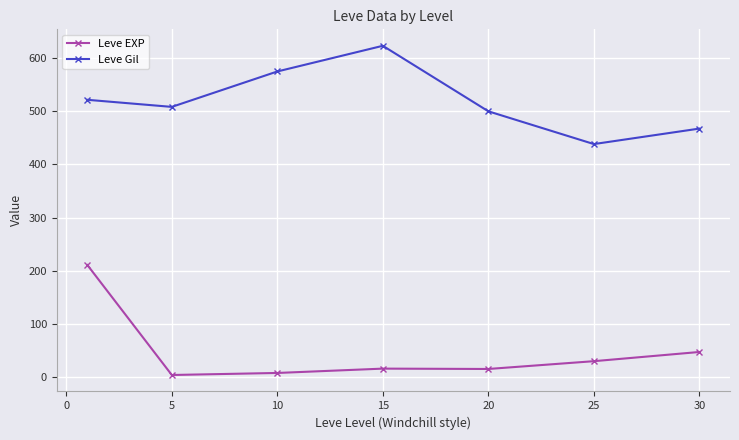

What is the difference between the maximum and minimum values in the Leve Gil series?

185.0